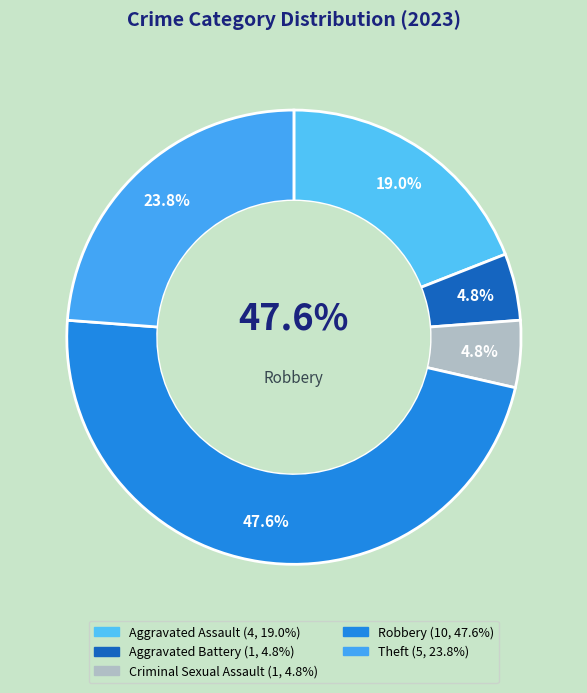

Does Theft account for over 50% of the chart?

No